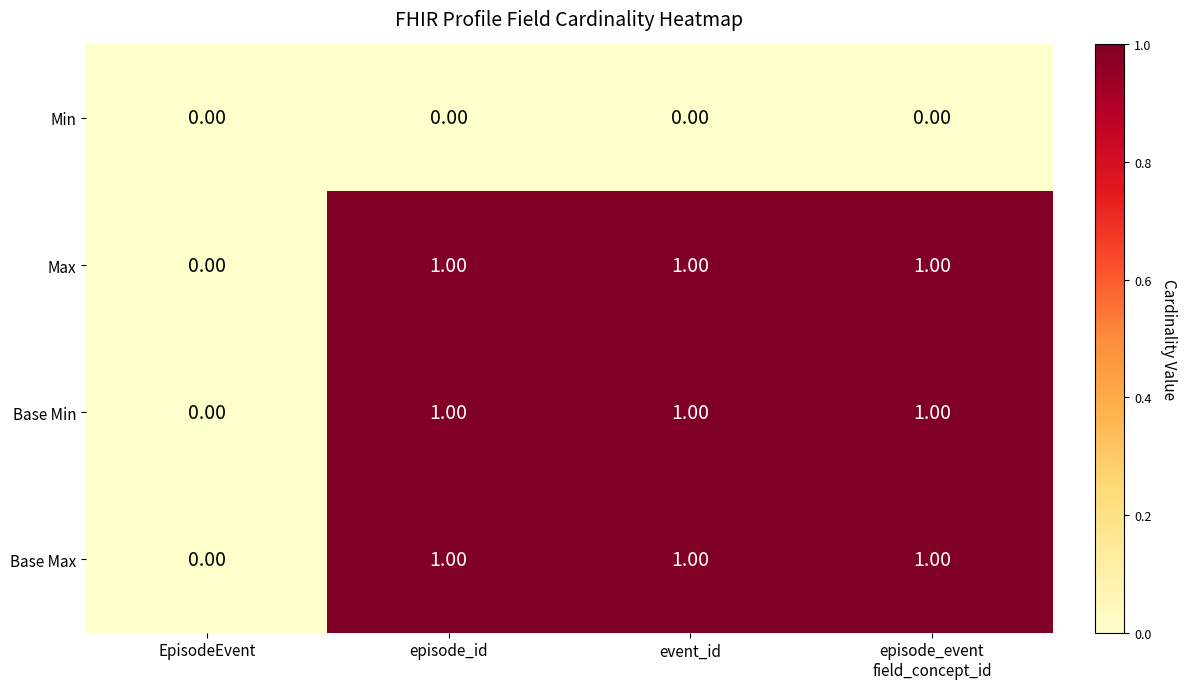

Is the value of Max at episode_id greater than the value of Min at episode_id?

Yes